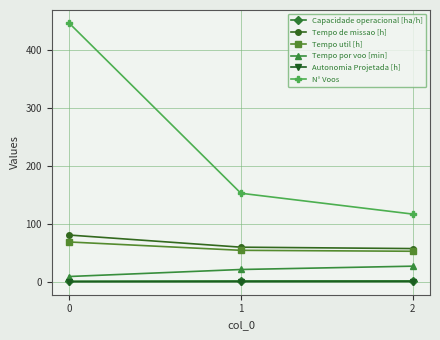

What is the difference between the highest and lowest values at 1?

152.7